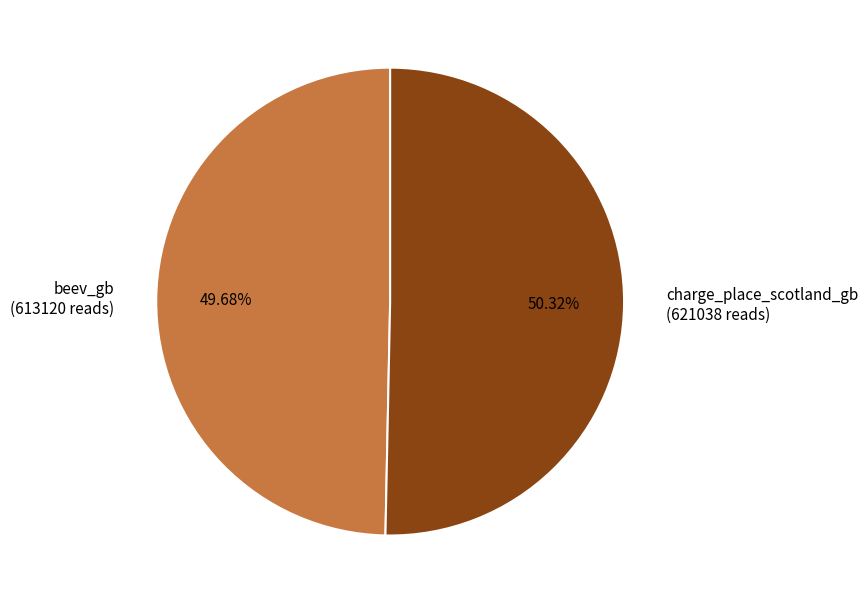

To the nearest percent, what is the difference between the charge_place_scotland_gb and beev_gb slice percentages?

1%